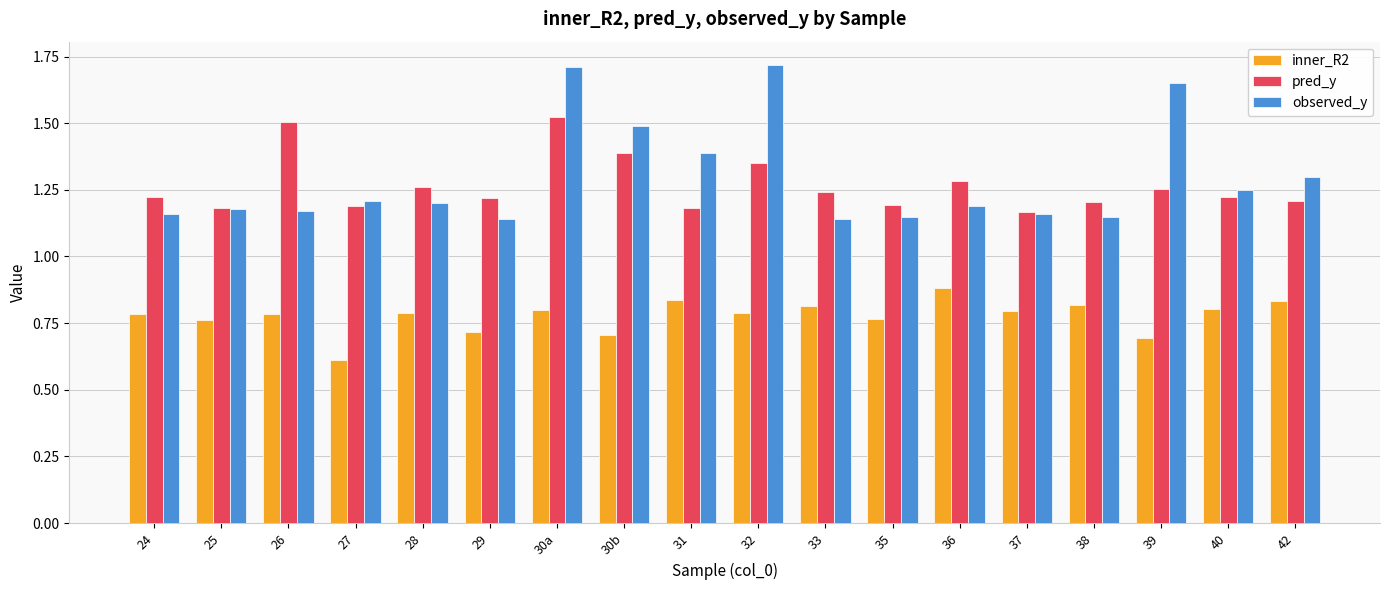

Are the bars horizontal?

No